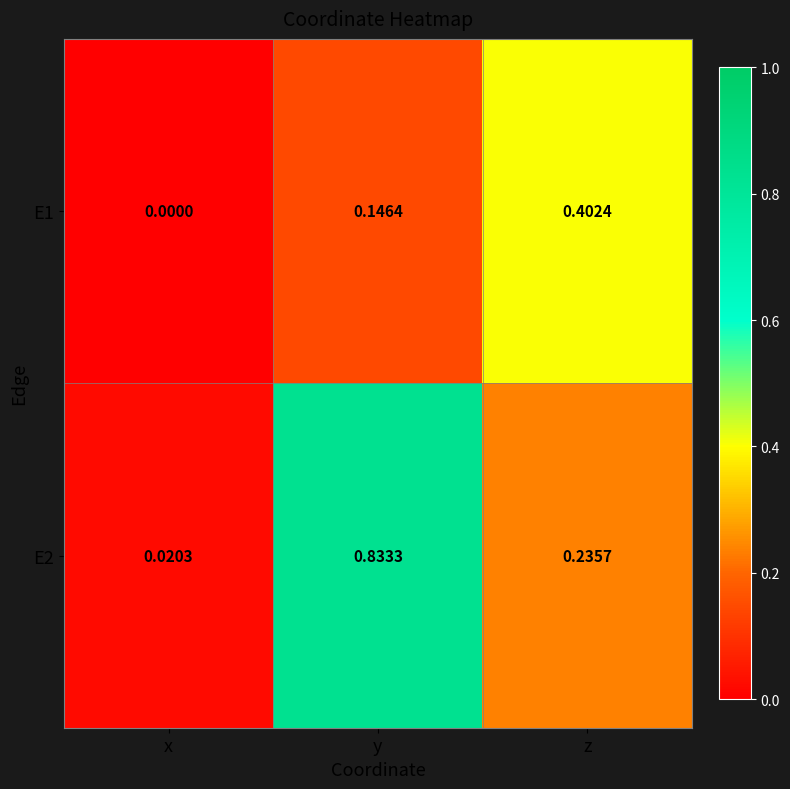

Where is E1 nearest to the value 0?

x